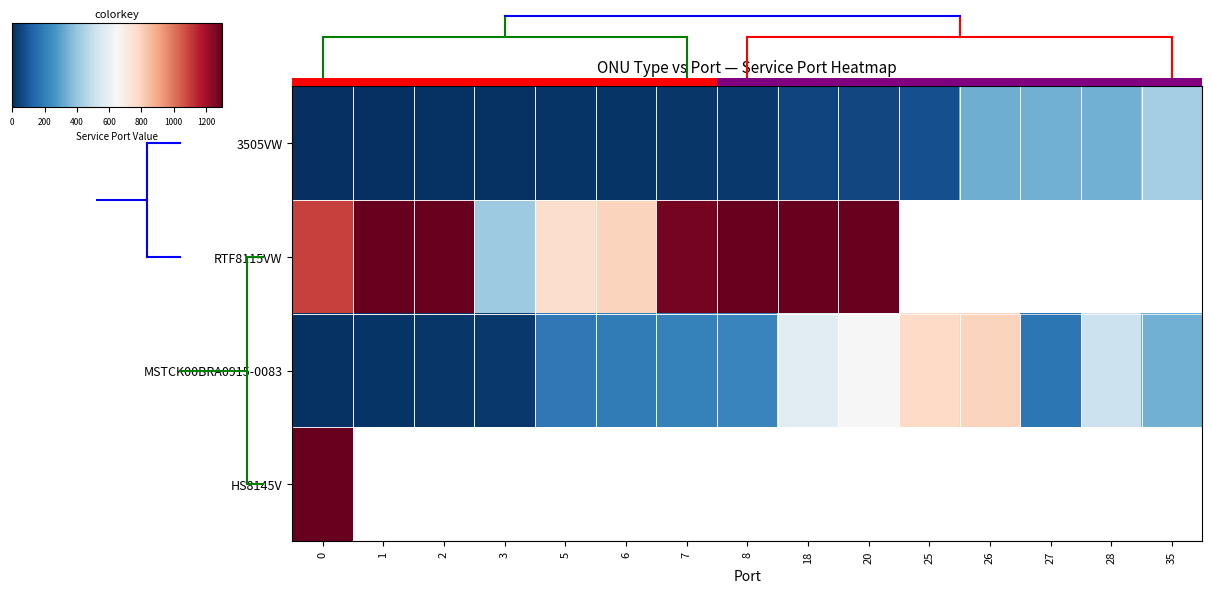

How many values in the RTF8115VW series are below 5061?

7